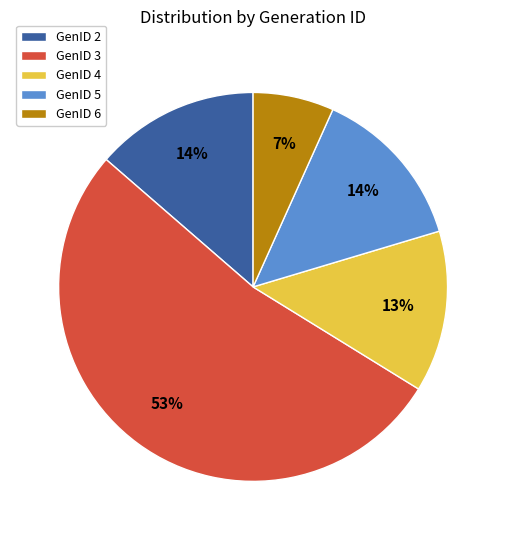

Which slice is the largest?

GenID 3